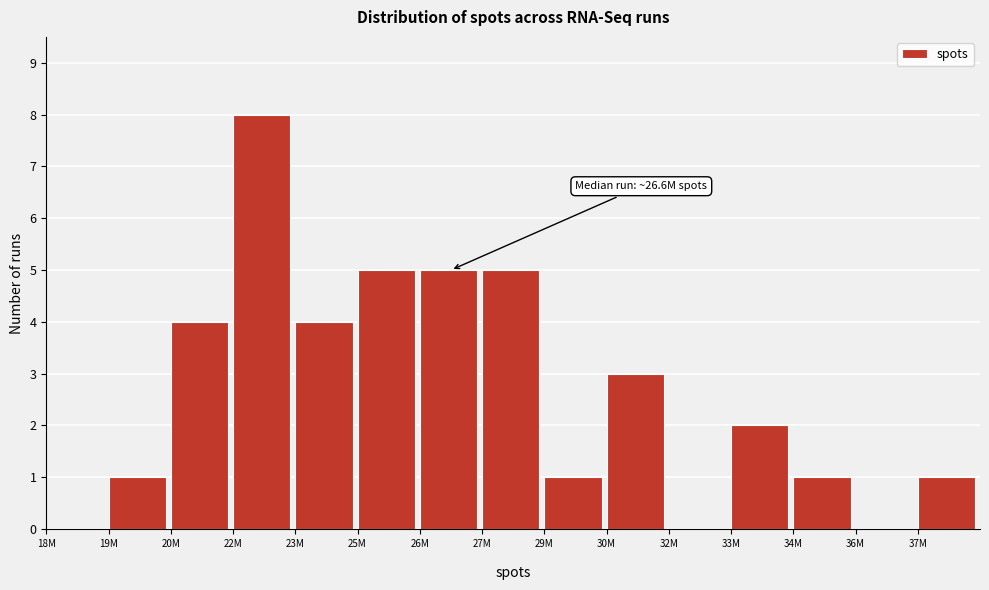

What is the maximum value shown in the chart?

8